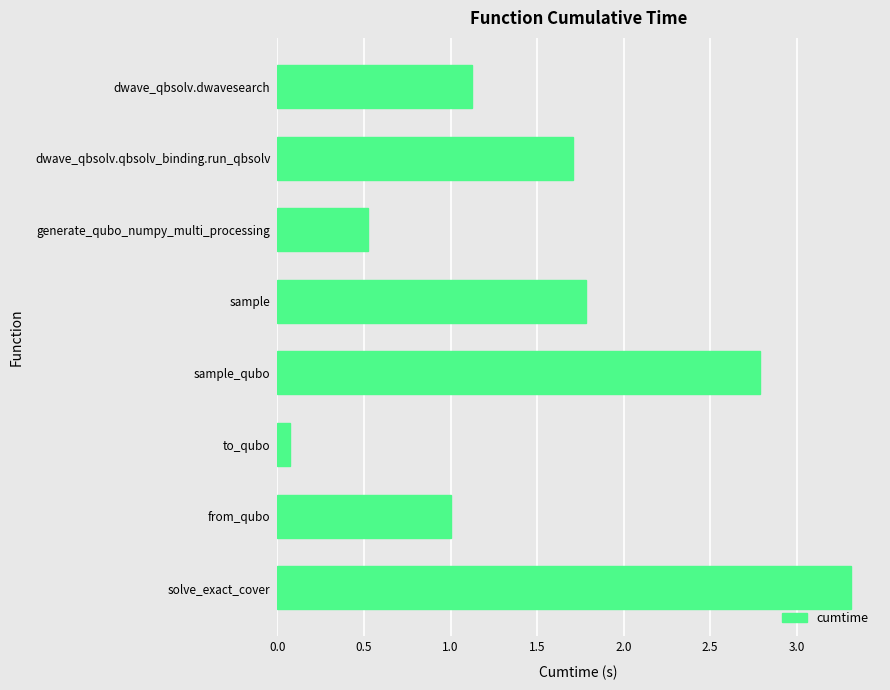

Rank the categories by value from lowest to highest.

to_qubo, generate_qubo_numpy_multi_processing, from_qubo, dwave_qbsolv.dwavesearch, dwave_qbsolv.qbsolv_binding.run_qbsolv, sample, sample_qubo, solve_exact_cover